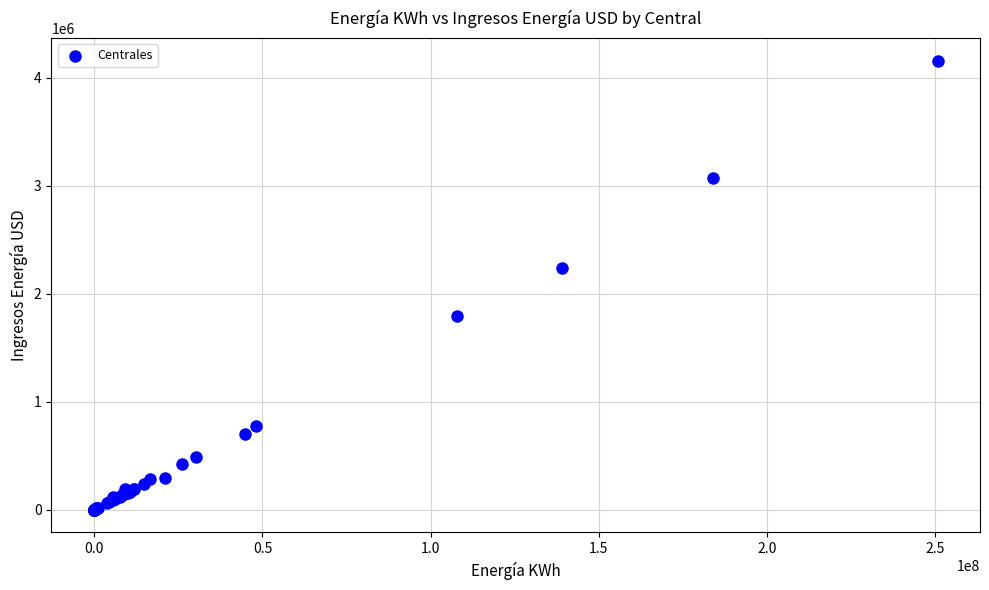

What Y value in the scatter plot is closest to 2076859?

2232532.3